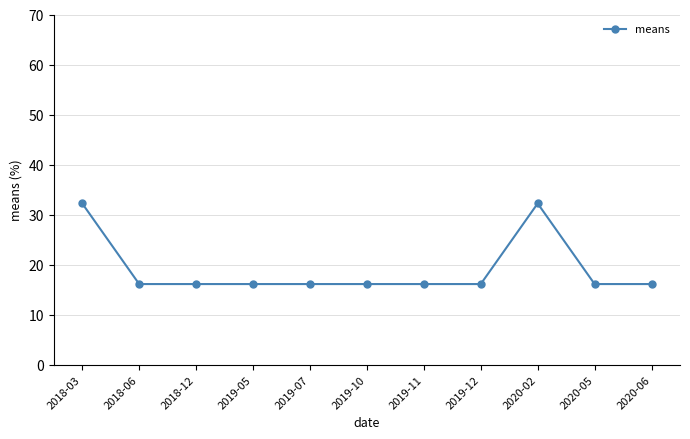

What position from the right is 2019-11?

5